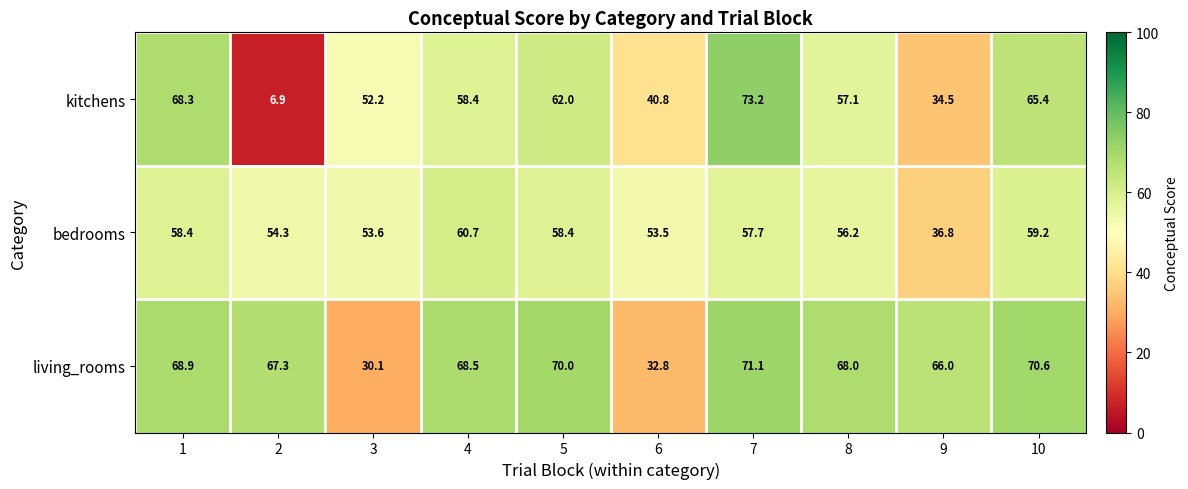

What value does the living_rooms series have at 3?

30.1